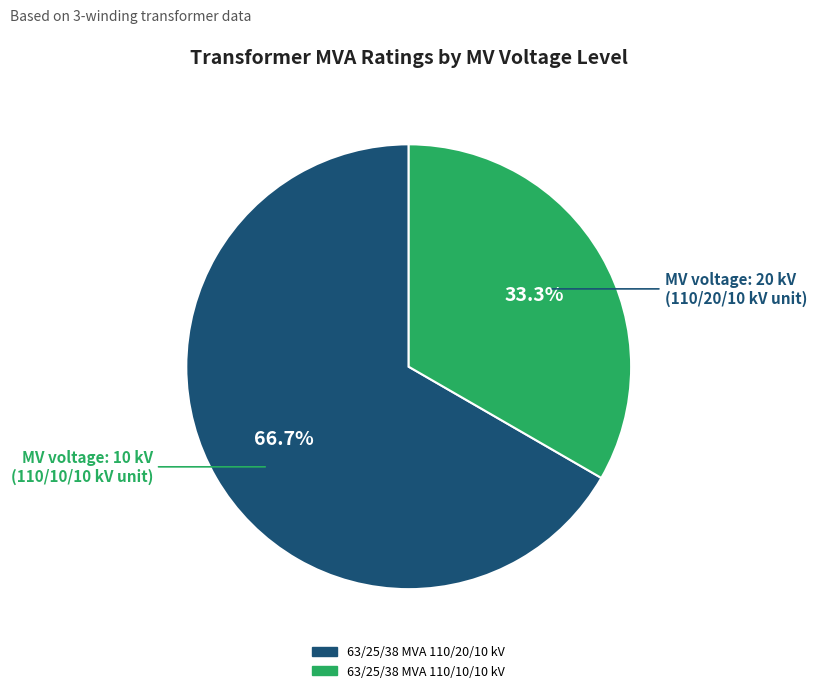

Between 63/25/38 MVA 110/10/10 kV and 63/25/38 MVA 110/20/10 kV, which is larger?

63/25/38 MVA 110/20/10 kV